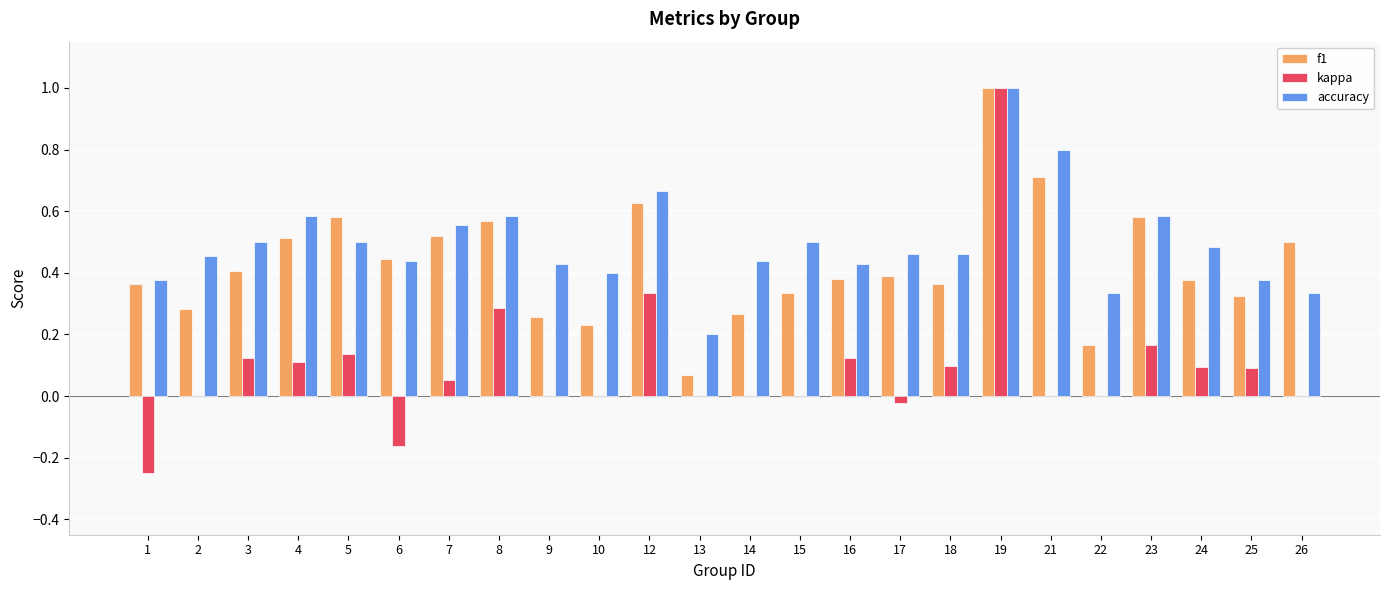

Which label corresponds to the largest value in the chart?

19